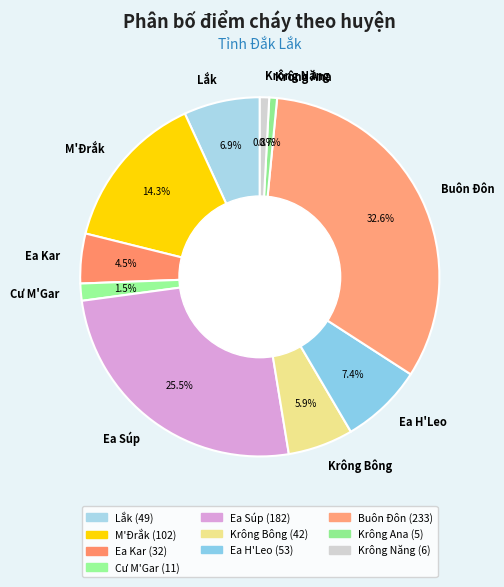

To the nearest percent, what is the difference between the largest and smallest slice percentages?

32%